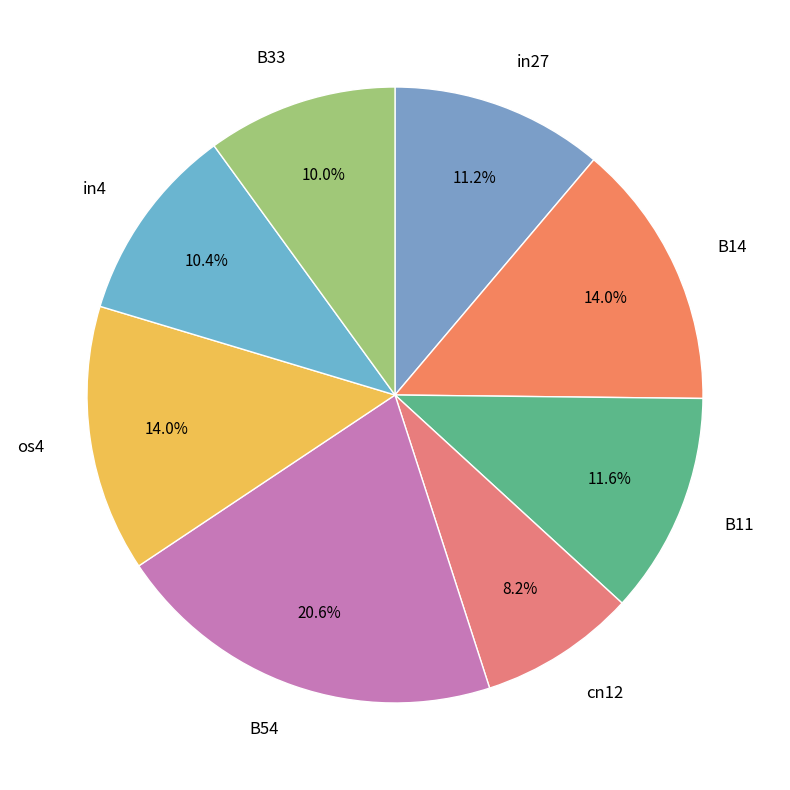

To the nearest percent, what portion does B33 represent?

10%